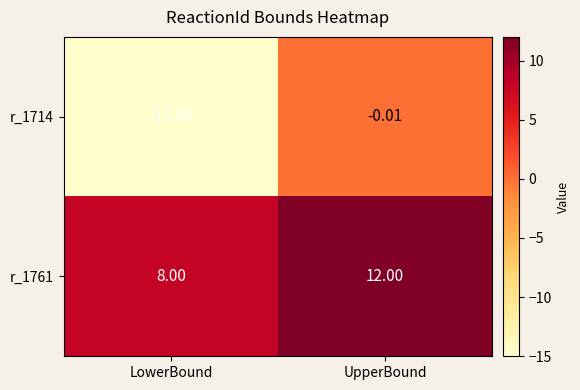

Is the value of r_1714 at LowerBound greater than the value of r_1761 at UpperBound?

No